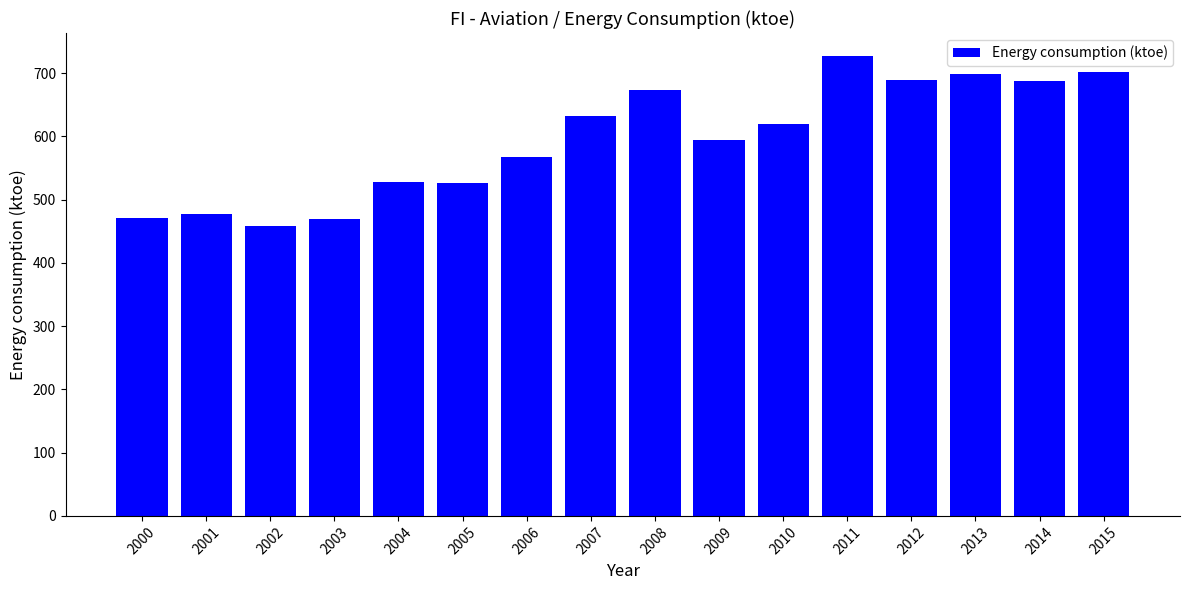

What is the ratio of the value at 2000 to the value at 2007?

0.7